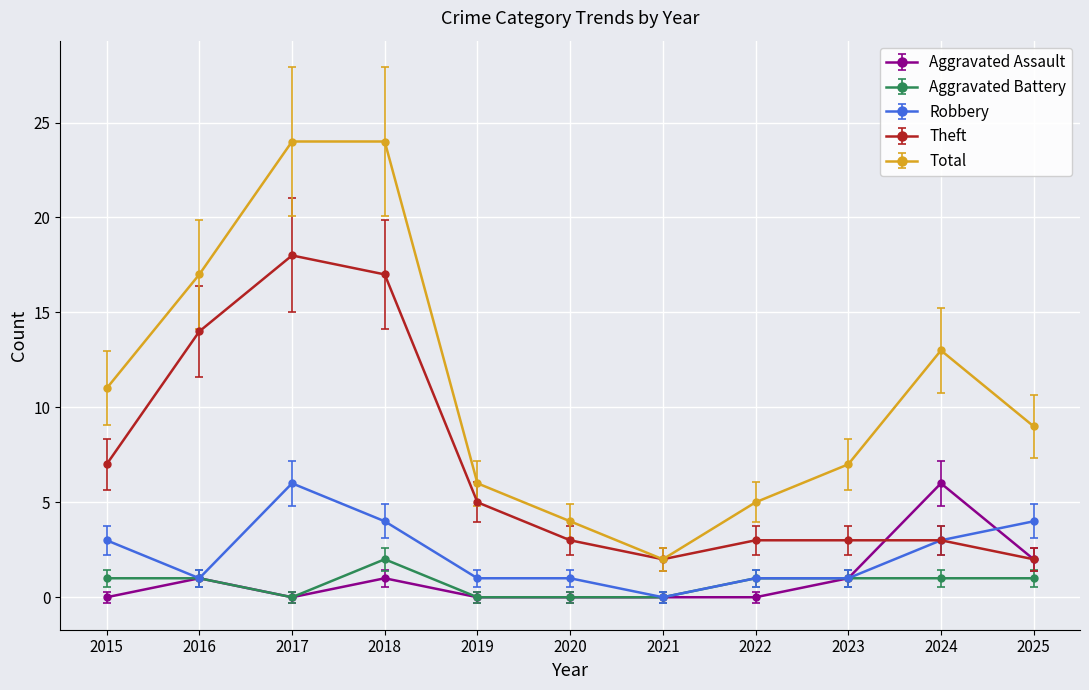

The Robbery series shows 4 at 2024. True or false?

False